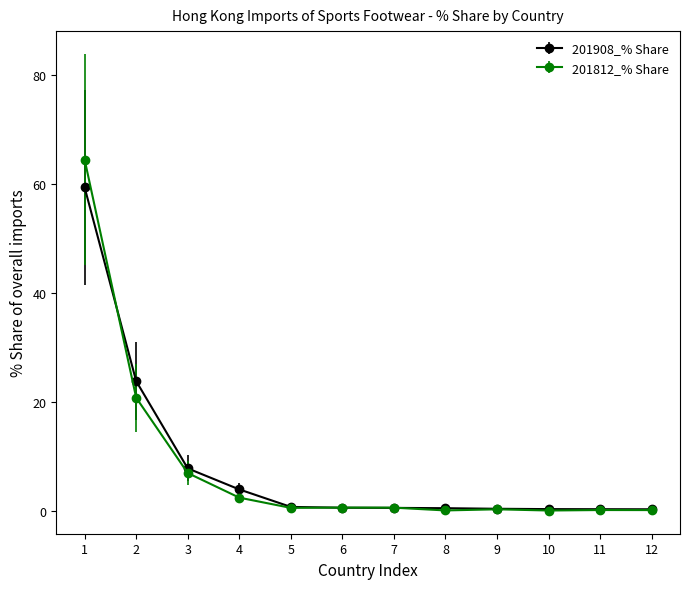

What is the total value across all series at 4?

6.3